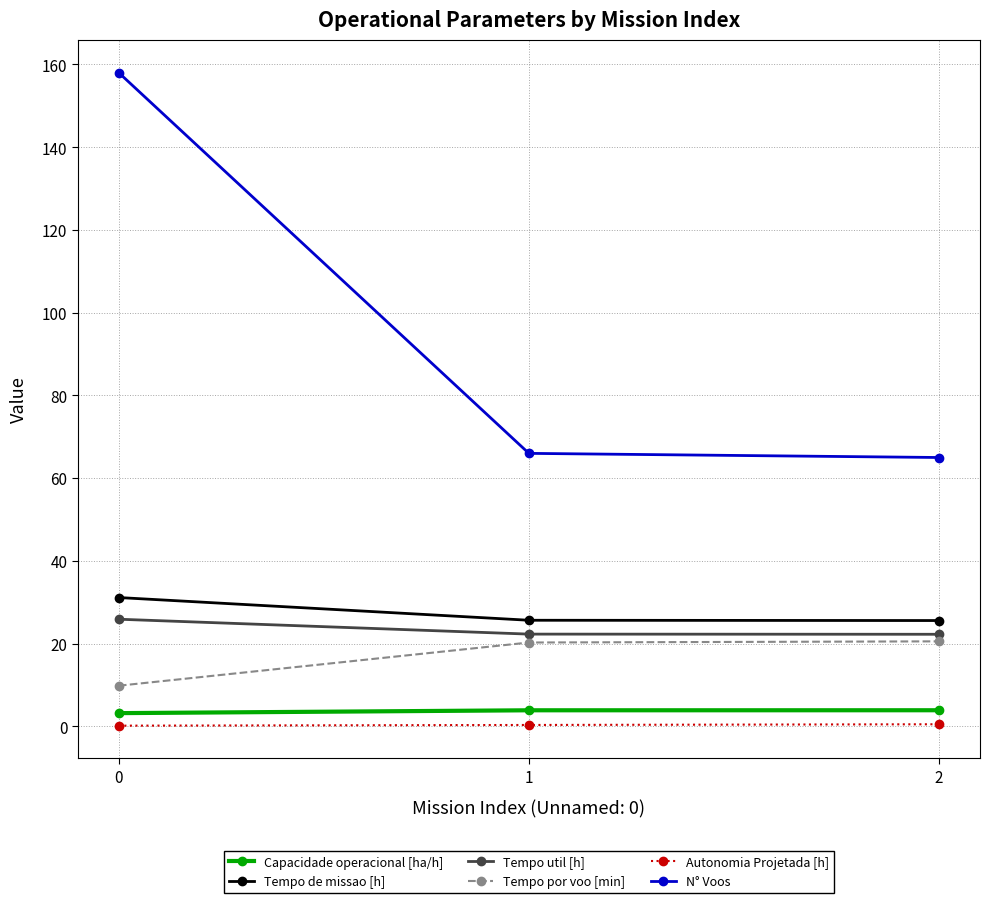

Which series has the widest spread of values?

N° Voos